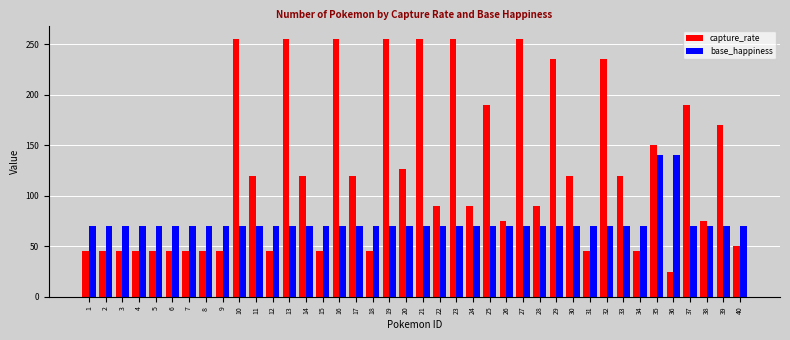

List the series in order of their peak value, highest first.

capture_rate, base_happiness